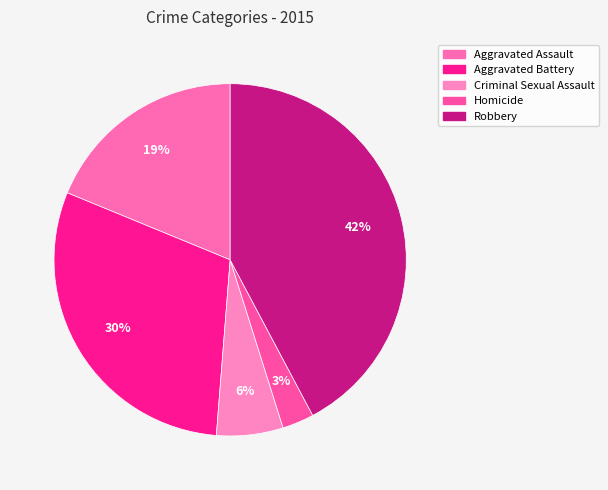

Which slice is the smallest?

Homicide